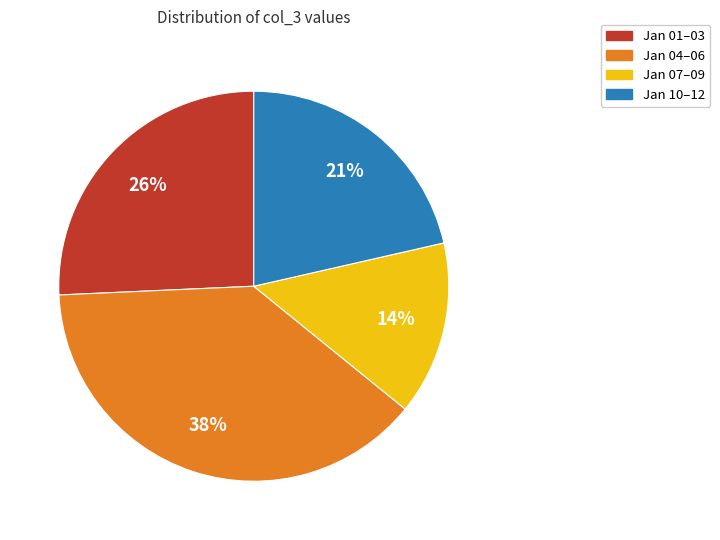

Between Jan 07–09 and Jan 04–06, which is larger?

Jan 04–06